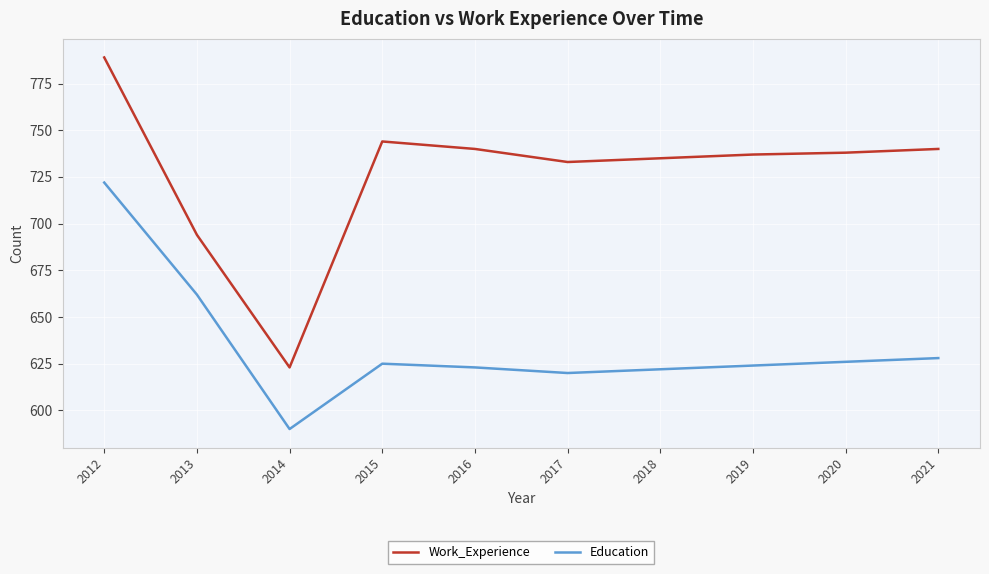

Where does the Work_Experience series first go above 738?

2012